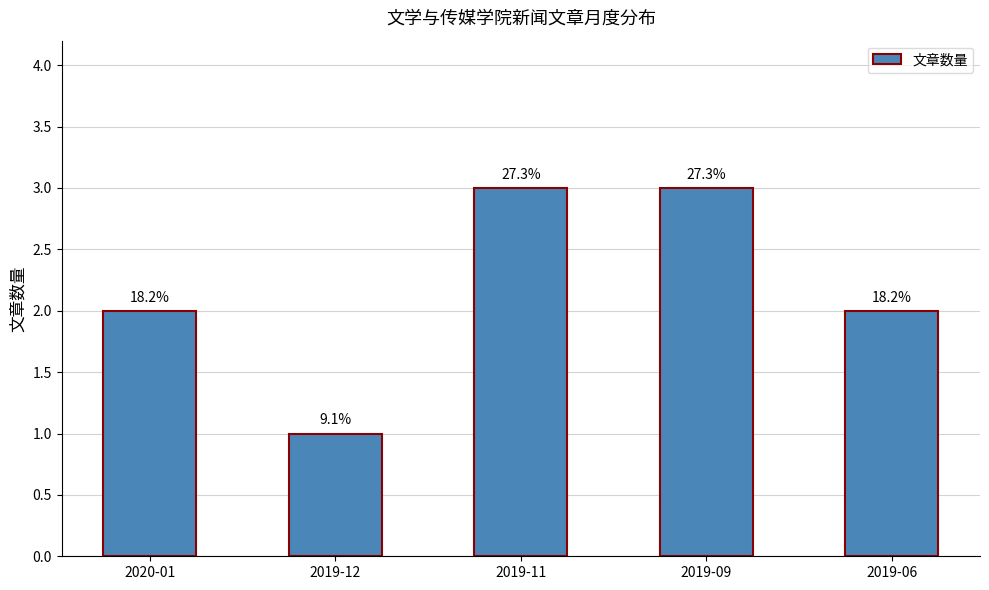

What is the value of the 3rd bar from the left?

3